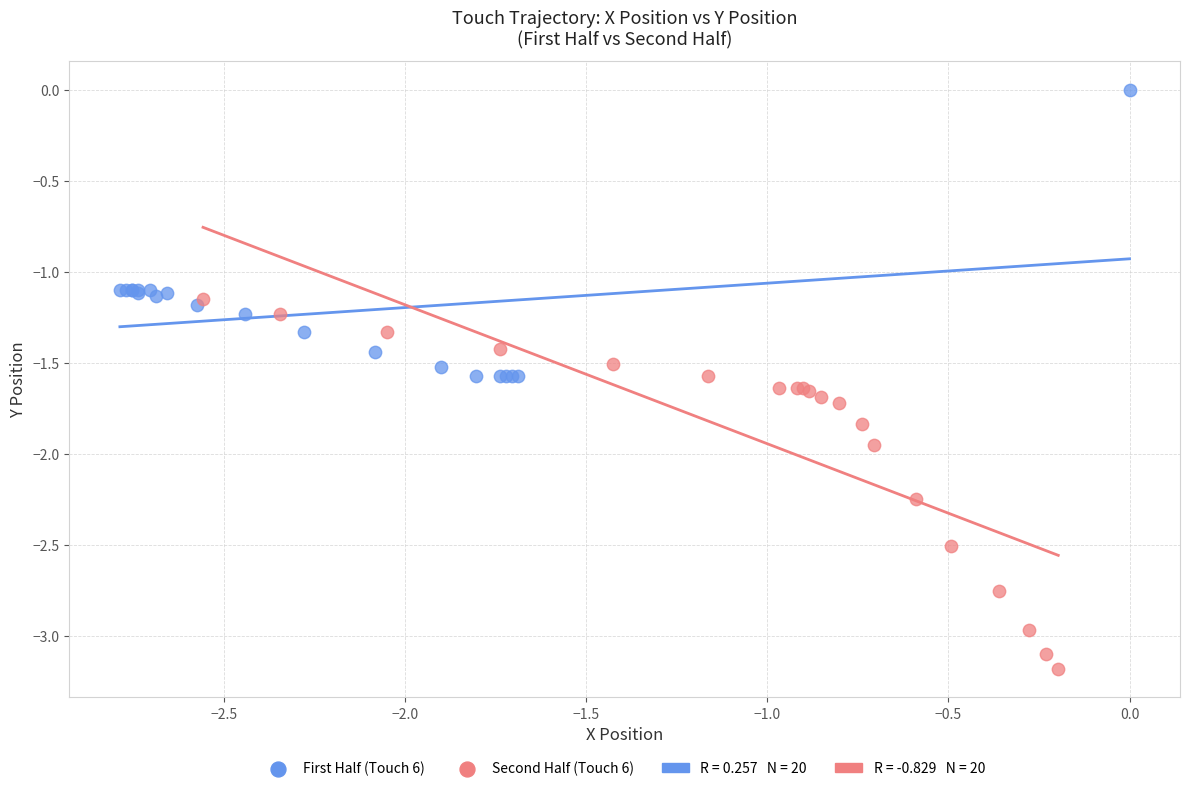

Which series contains the lowest Y value?

Second Half (Touch 6)